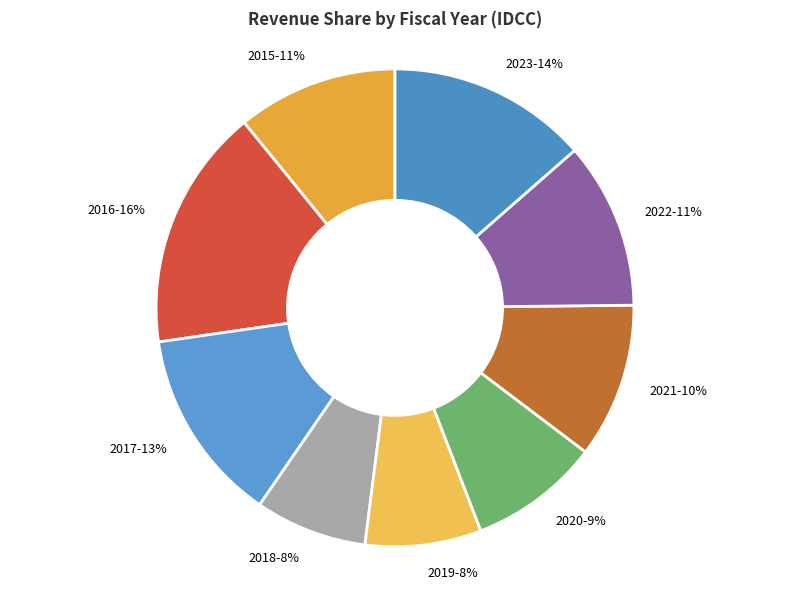

Count the number of slices in the pie.

9